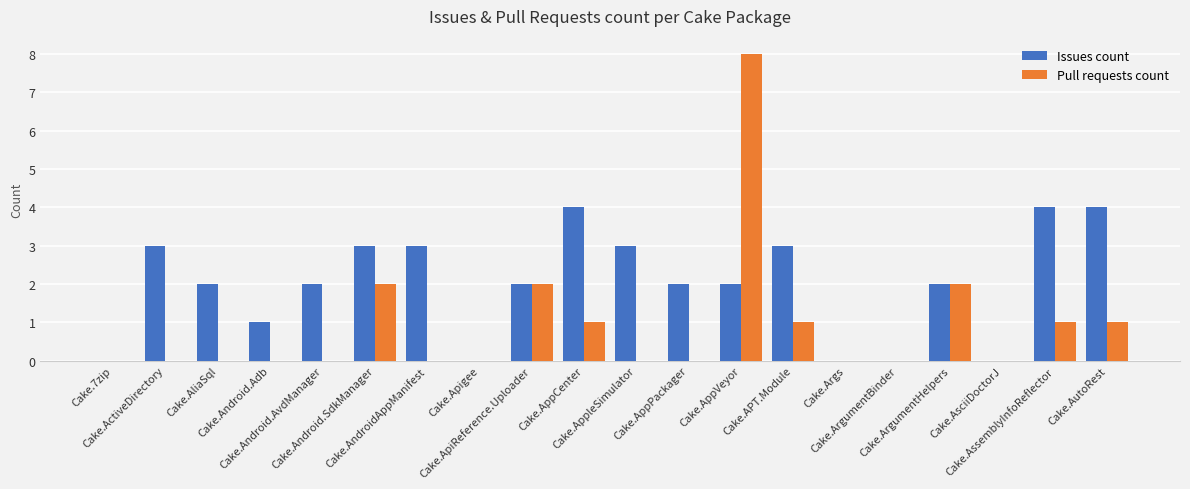

What is the sum of all Pull requests count values?

18